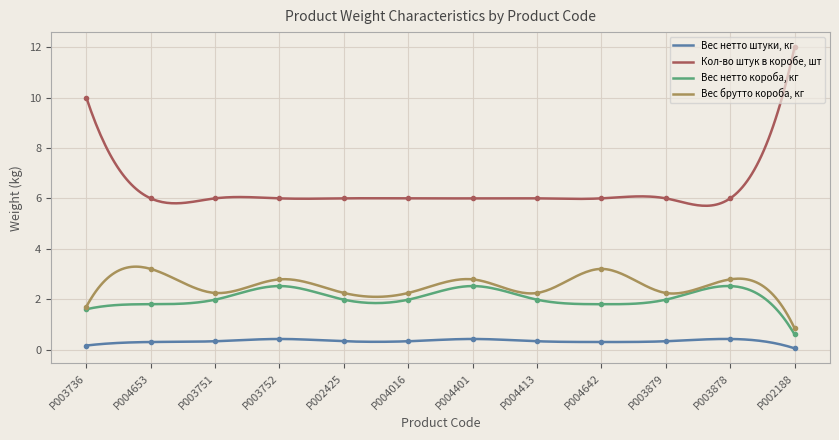

At how many categories does at least one series exceed 7?

2